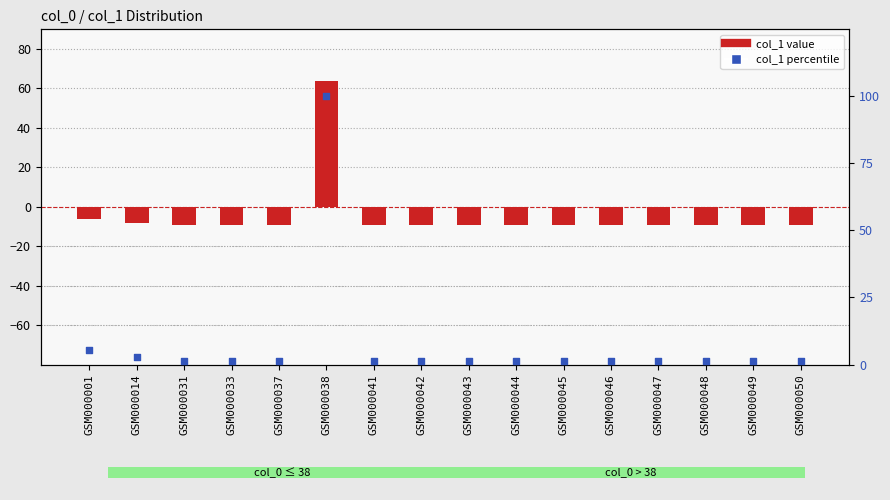

Which series reaches the minimum Y coordinate?

col_1 value